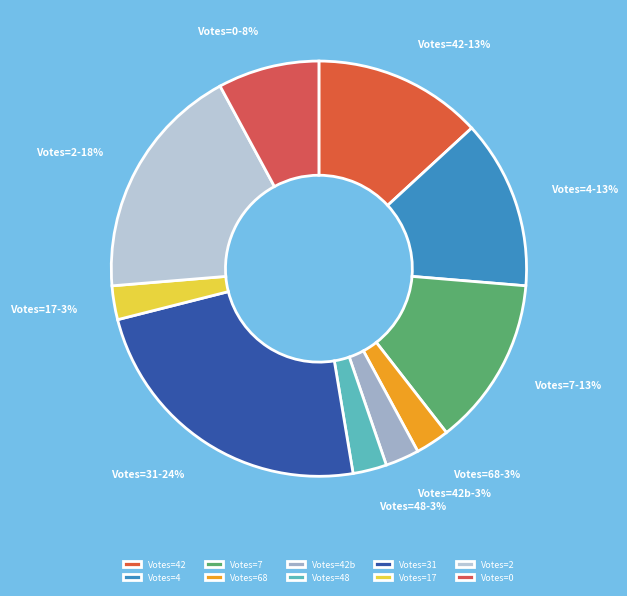

Which slice is the smallest?

Votes_68_Count_1